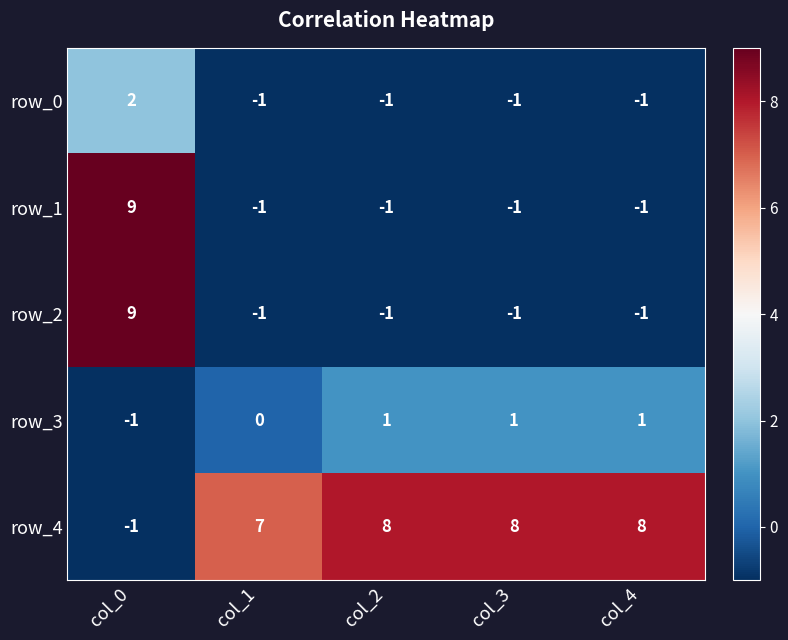

The row_3 series shows -1 at col_0. True or false?

True